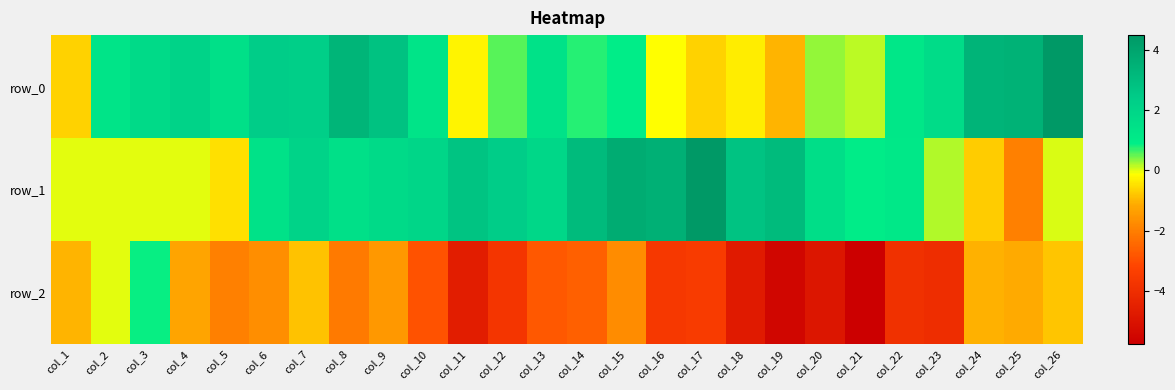

Reading left to right, list all the values displayed in this chart.

row_0: -0.7	1.3	1.8	2.1	1.5	2.4	2.3	3.4	2.8	1.3	-0.2	0.5	1.4	0.7	0.9	-0.1	-0.6	-0.3	-1.0	0.3	0.2	1.2	1.7	3.4	3.5	4.5
row_1: 0.0	0.0	0.0	-0.0	-0.5	1.4	2.1	1.5	1.8	2.0	2.7	2.3	1.9	3.1	3.7	3.6	4.5	2.8	3.1	1.6	1.0	1.1	0.2	-0.7	-2.0	0.0
row_2: -1.0	0.0	0.9	-1.2	-2.0	-1.7	-0.9	-2.1	-1.5	-2.9	-4.6	-3.8	-2.8	-2.6	-1.8	-3.6	-3.5	-4.7	-5.5	-4.9	-5.8	-3.9	-4.0	-1.1	-1.1	-0.8